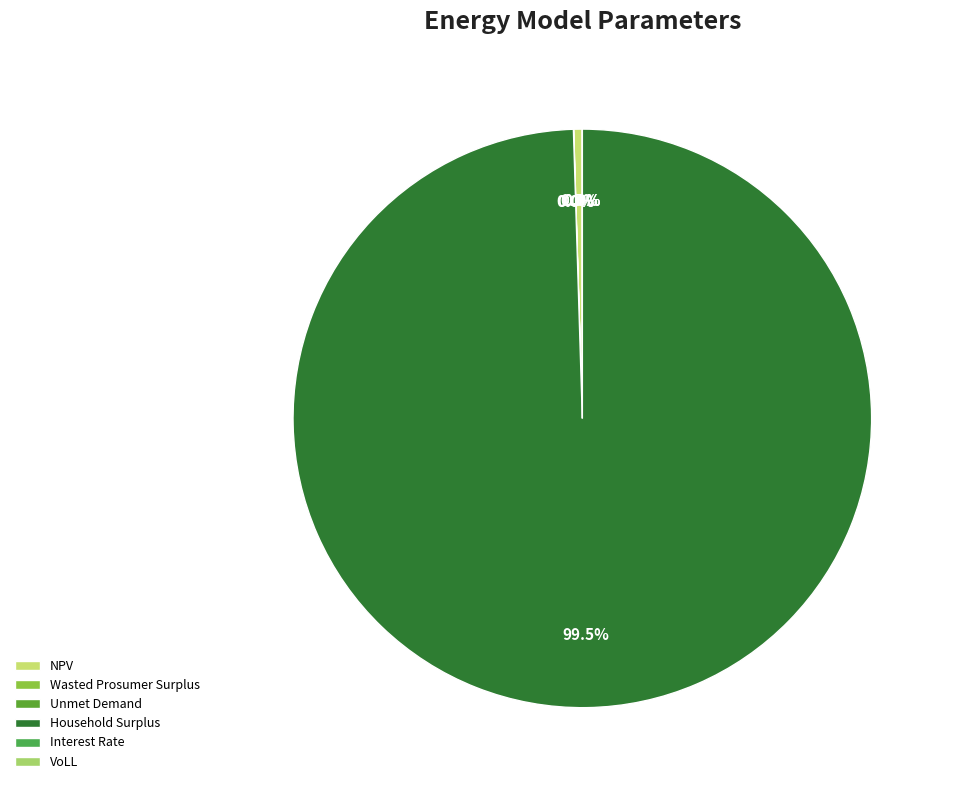

How many segments does this pie chart have?

6